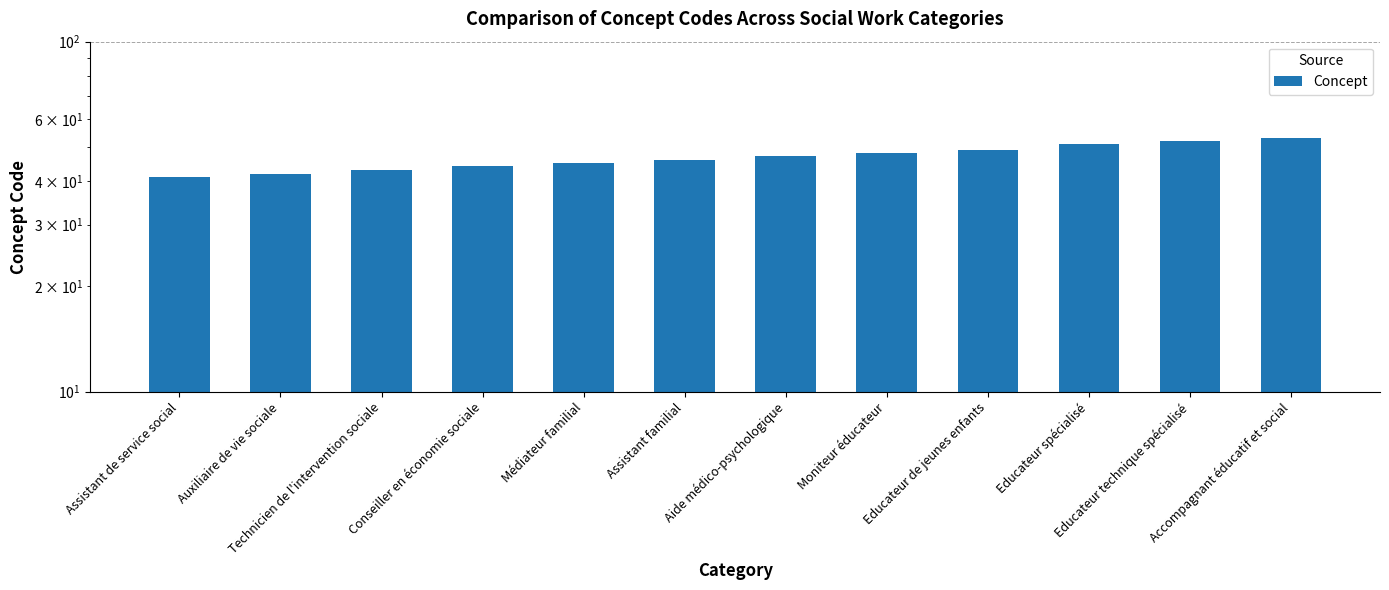

What is the sum of all values?

561